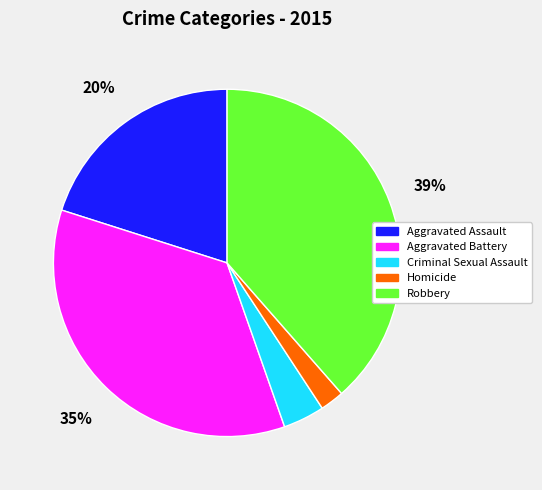

Does Aggravated Assault account for over 50% of the chart?

No